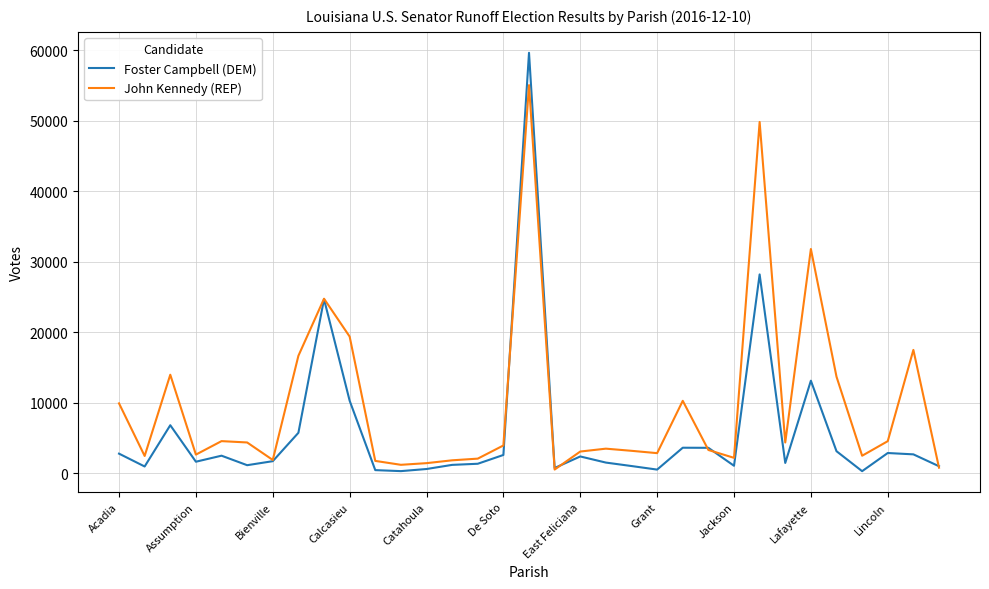

Which series has the largest total across all categories?

John Kennedy (REP)